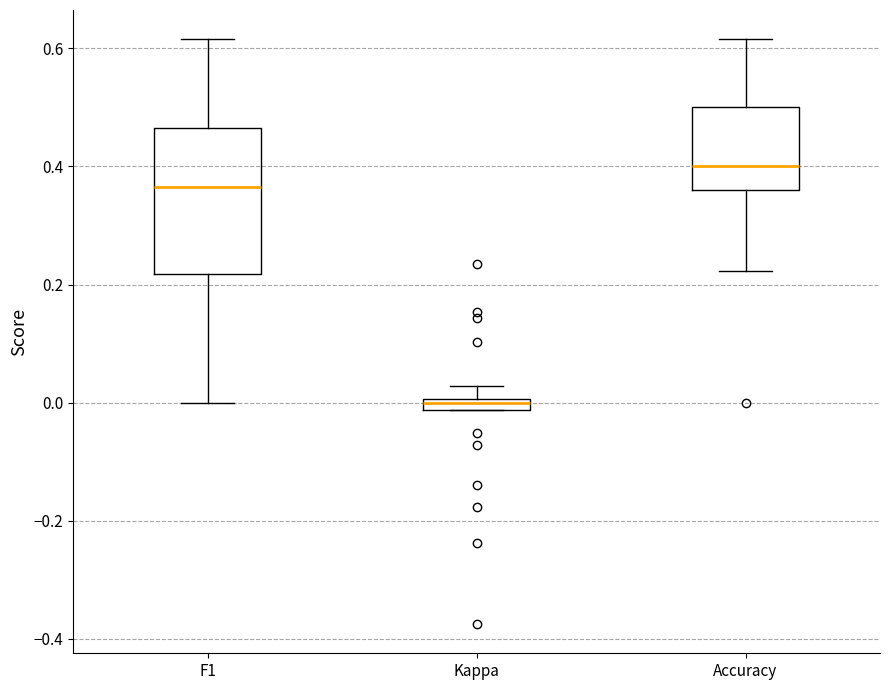

Which box has the highest median line?

Accuracy